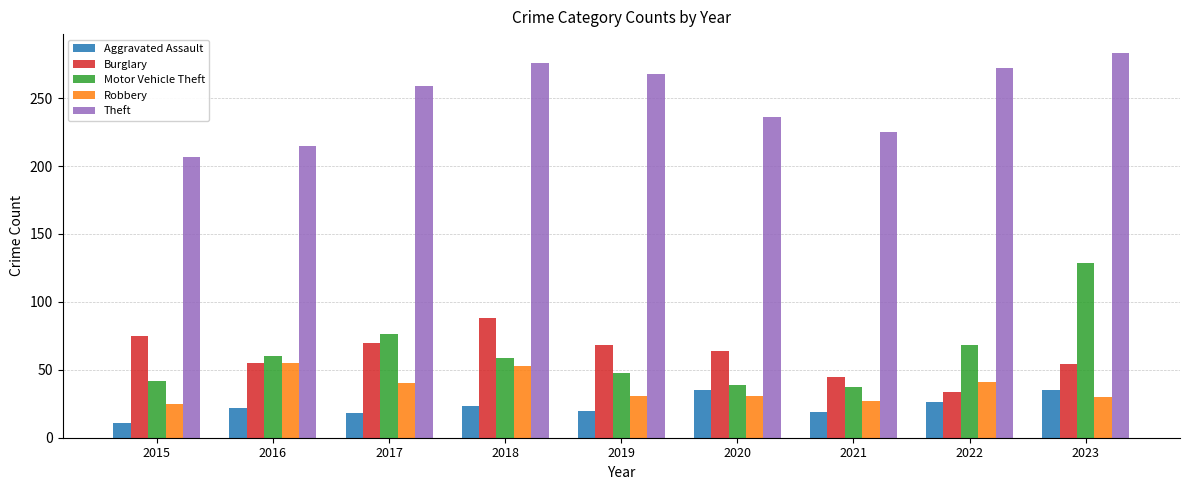

List the series in order of their peak value, highest first.

Theft, Motor Vehicle Theft, Burglary, Robbery, Aggravated Assault